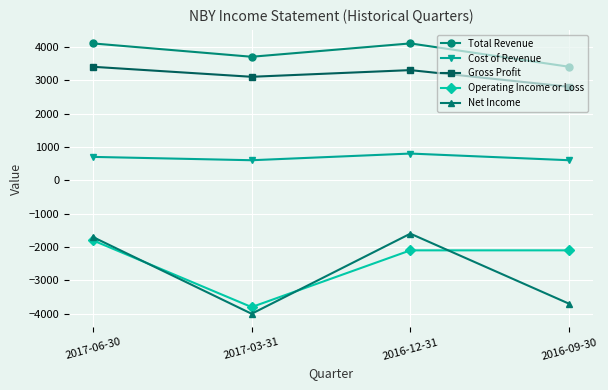

At how many categories does at least one series exceed 507?

4